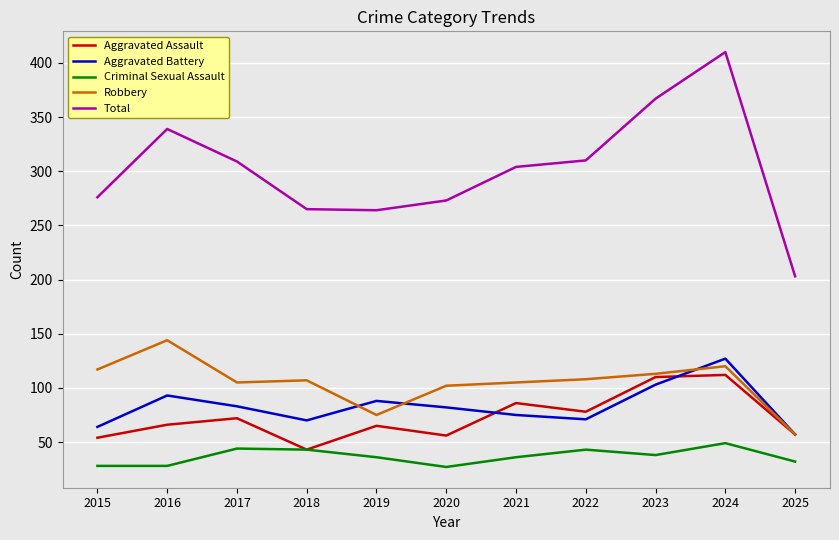

What is the smallest value displayed?

27